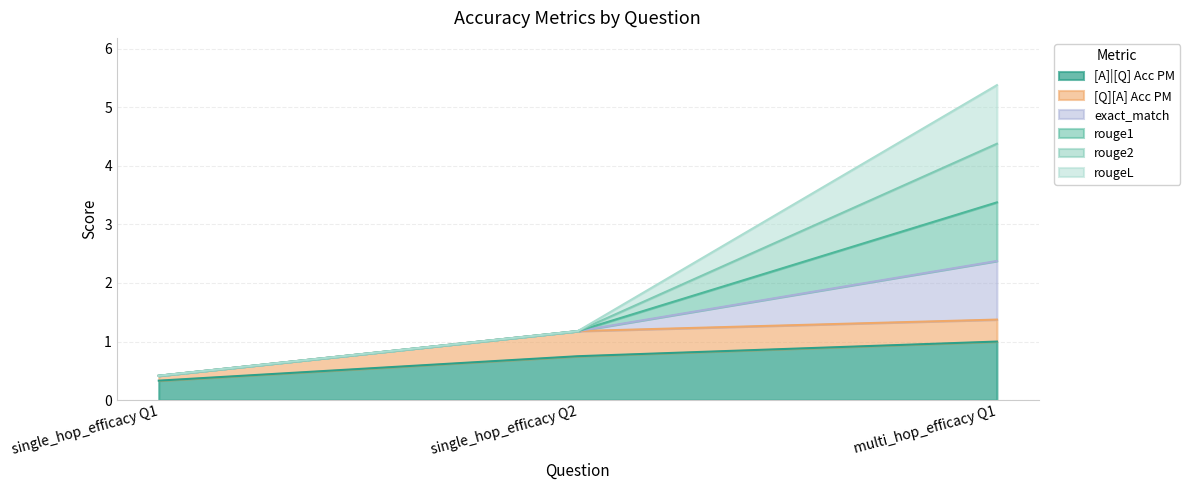

How many lines are shown in the chart?

6